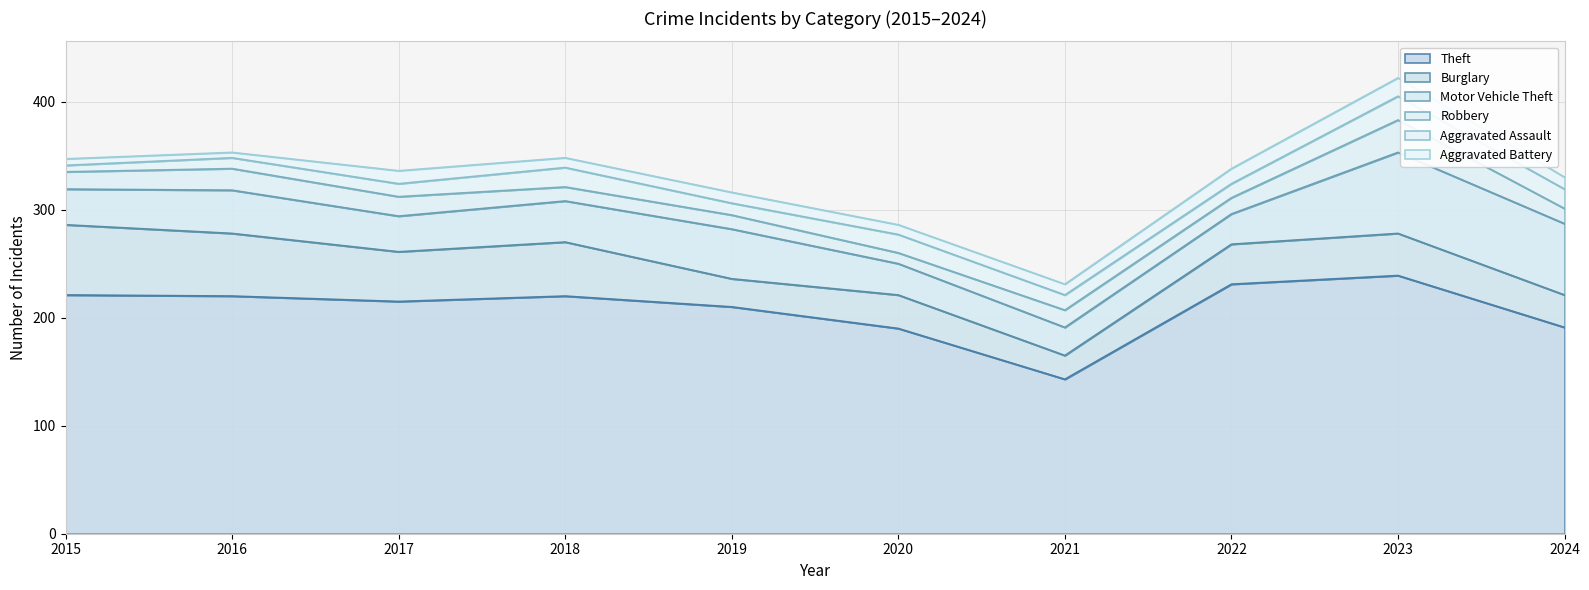

What is the highest value of the Aggravated Battery series?

17